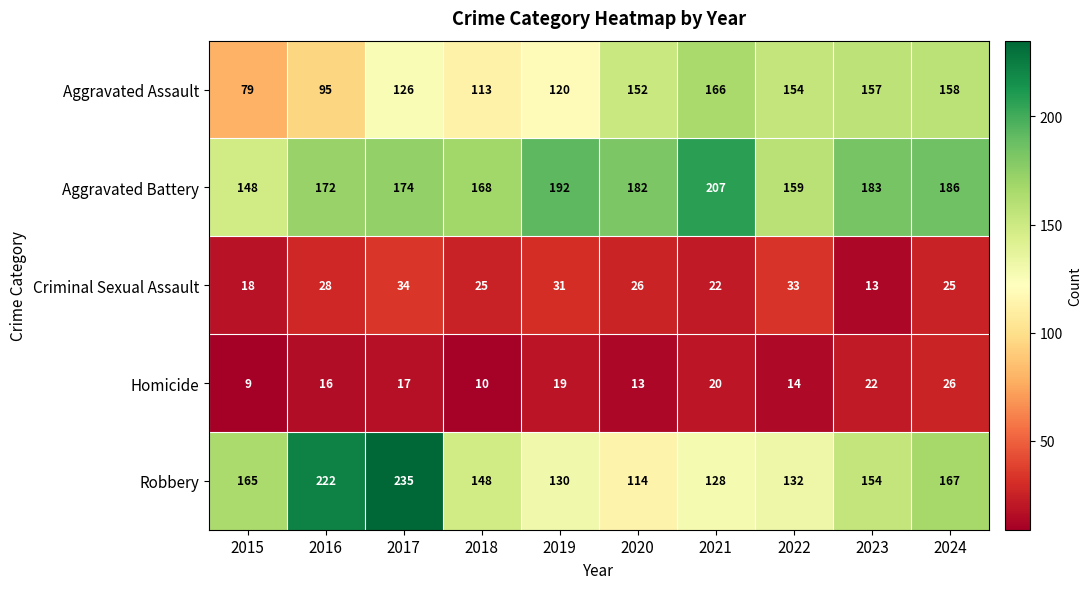

At how many categories does at least one series exceed 219?

2